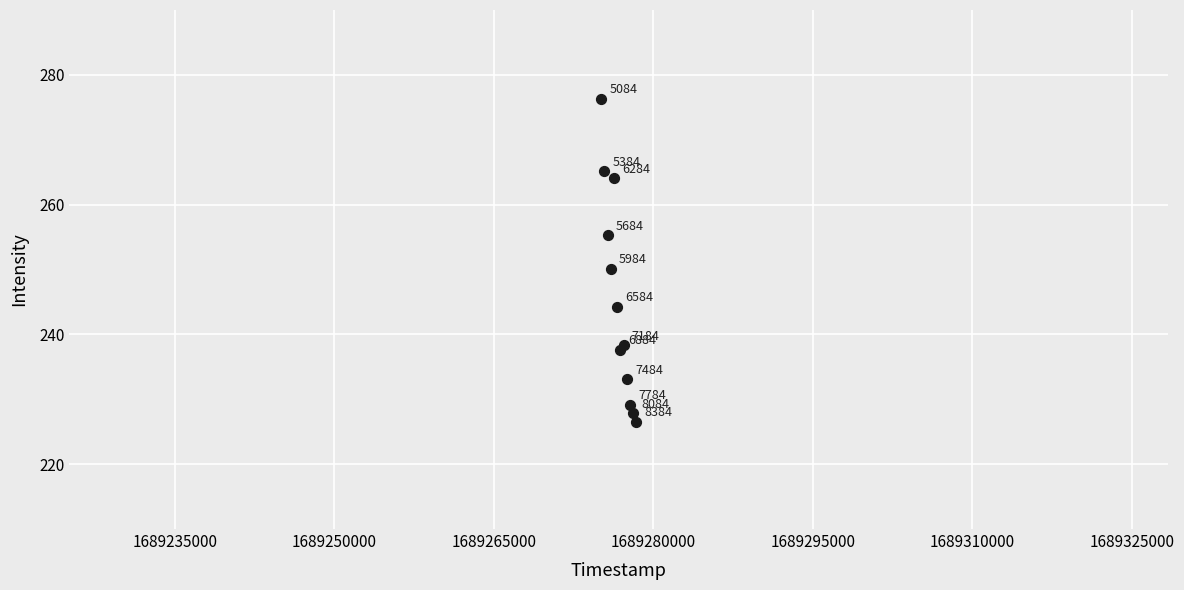

What Y value in the scatter plot is closest to 251?

250.1